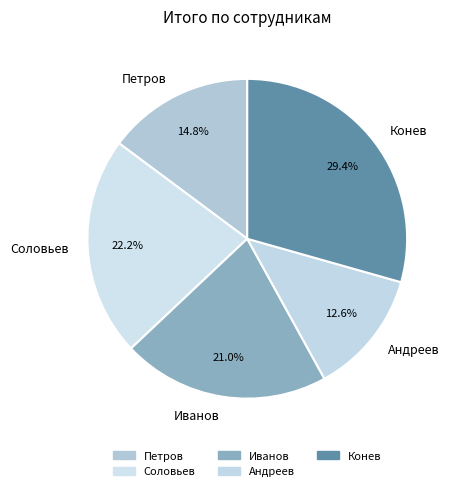

The Андреев slice represents 2% of the pie. True or false?

False